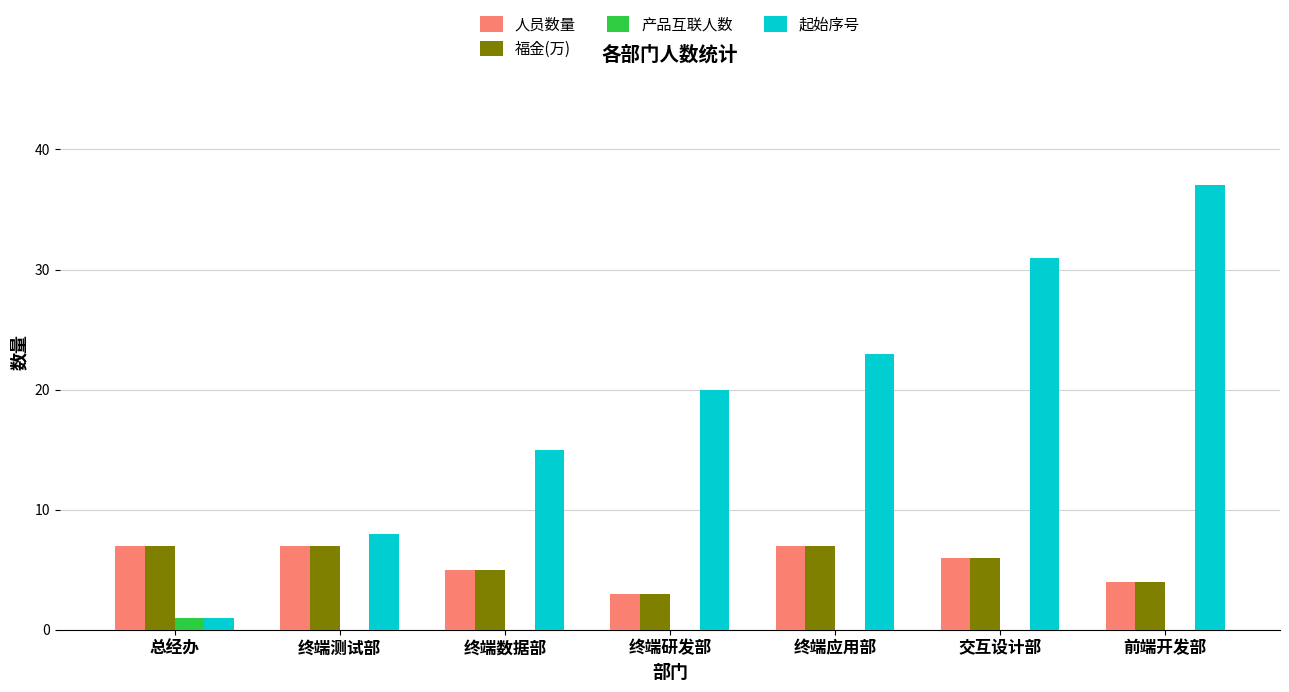

What is the average value of the 起始序号 series?

19